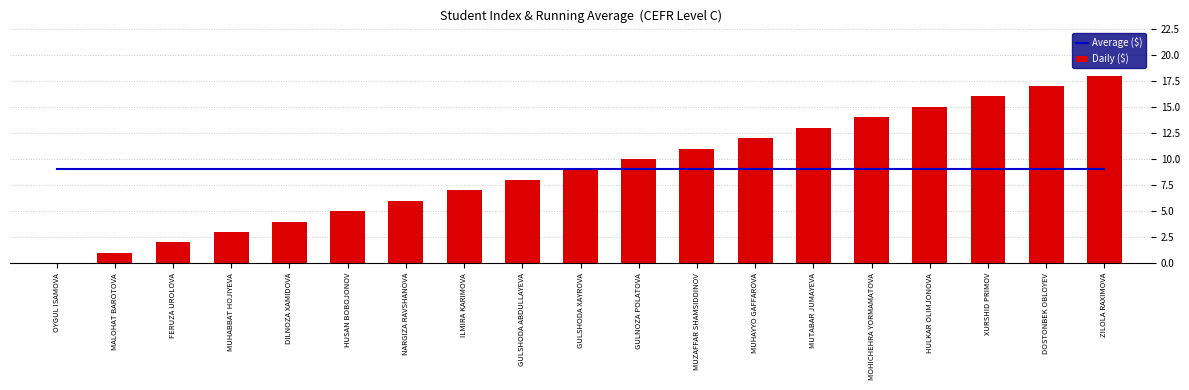

Reading left to right, transcribe all the data shown in this chart.

Average ($): 9	9	9	9	9	9	9	9	9	9	9	9	9	9	9	9	9	9	9
Daily ($): 0	1	2	3	4	5	6	7	8	9	10	11	12	13	14	15	16	17	18